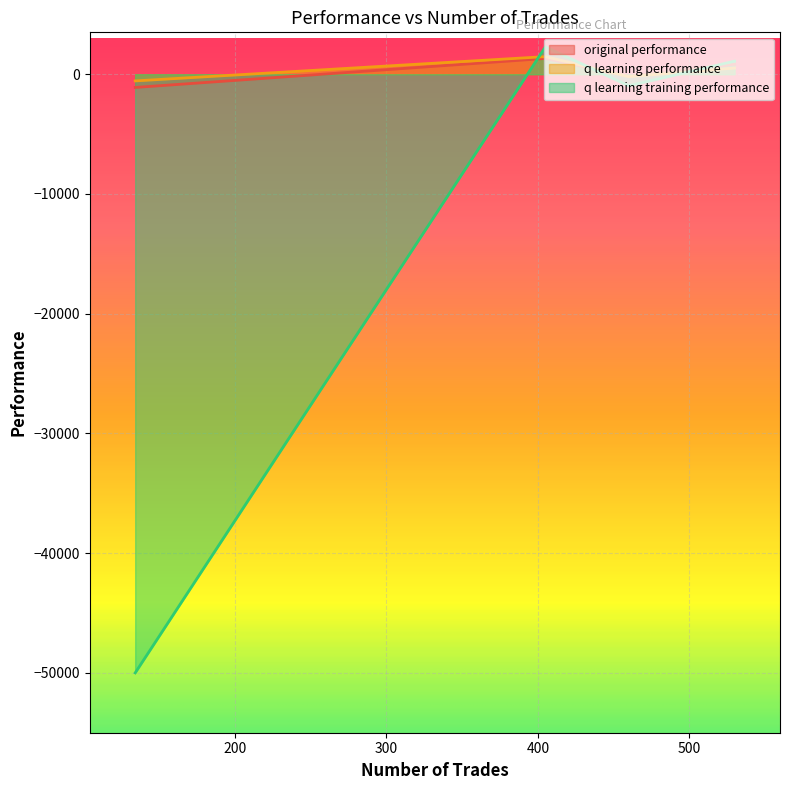

Is it true that q learning training performance equals -1657.7 at 460?

False